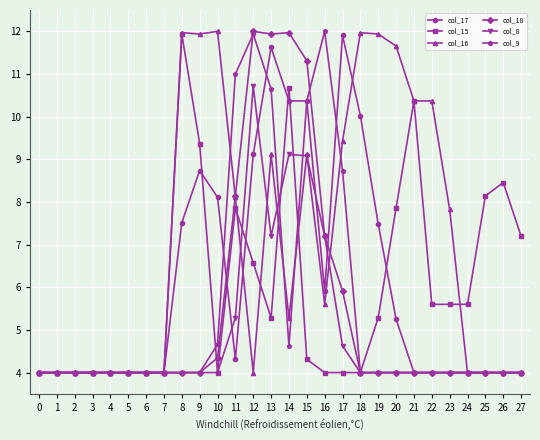

How many data points in col_16 are above 5?

15